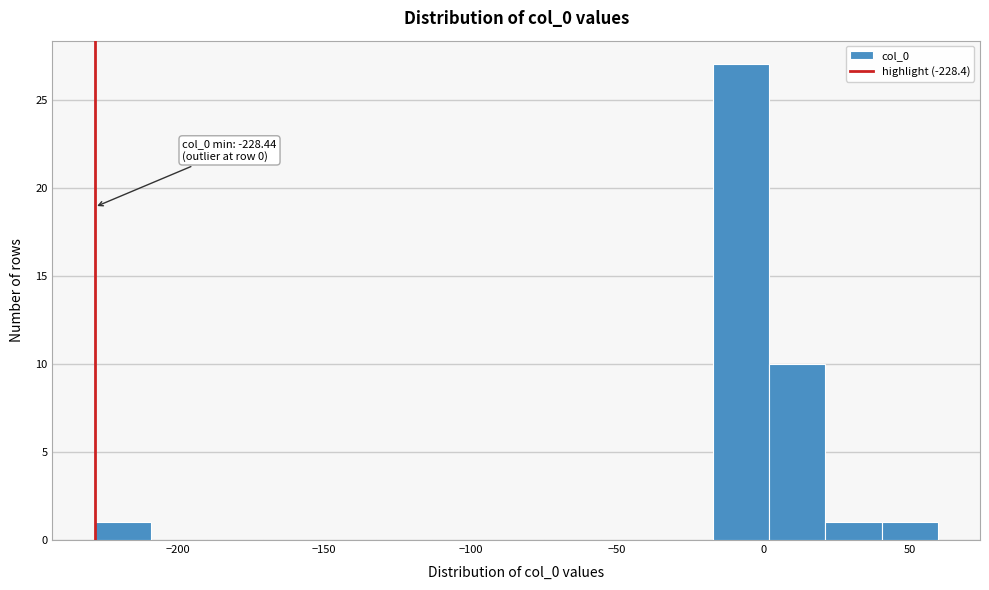

Read against the x-axis, roughly where is the centre of the tallest bar?

-10